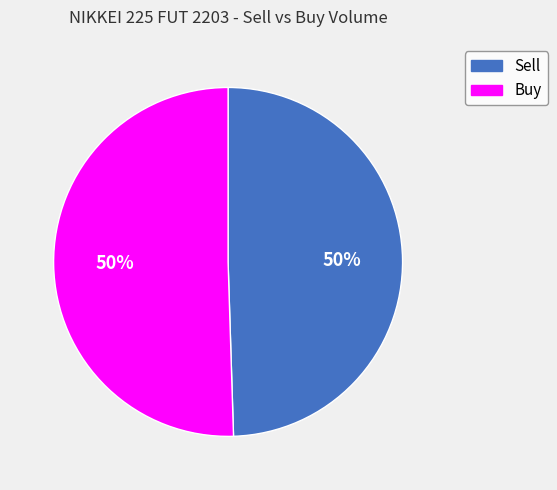

Is the sum of Buy and Sell greater than half?

Yes